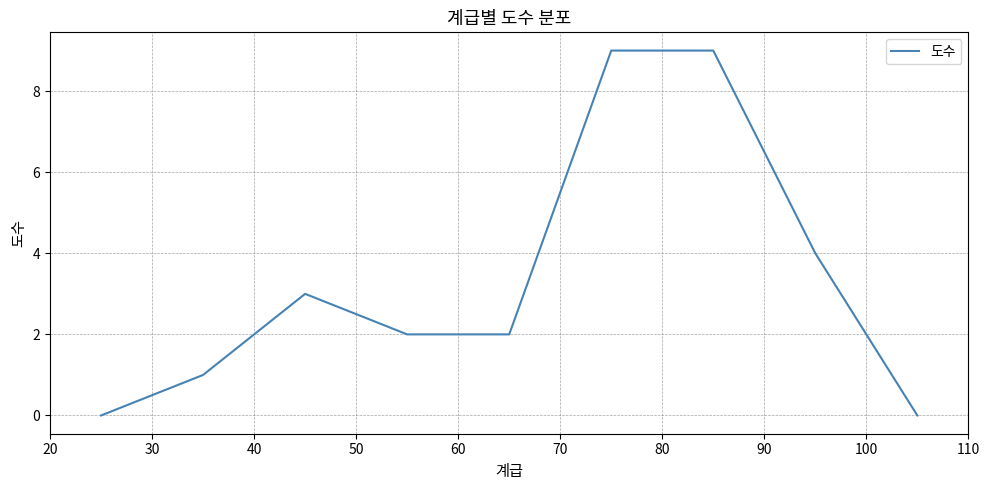

What is the difference between the maximum and minimum values?

9